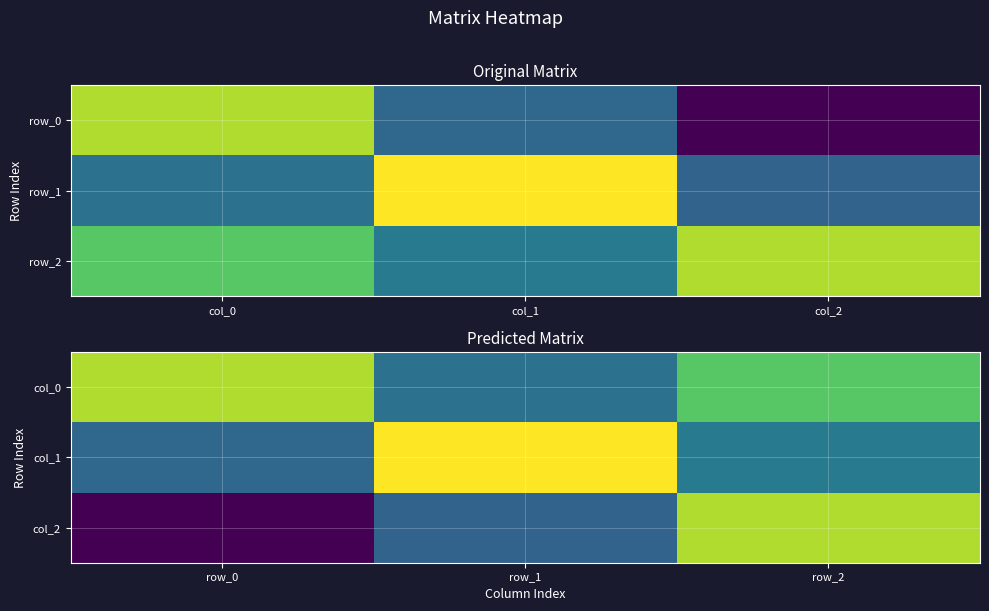

What is the difference between the maximum and second lowest values in the col_1 series?

0.9